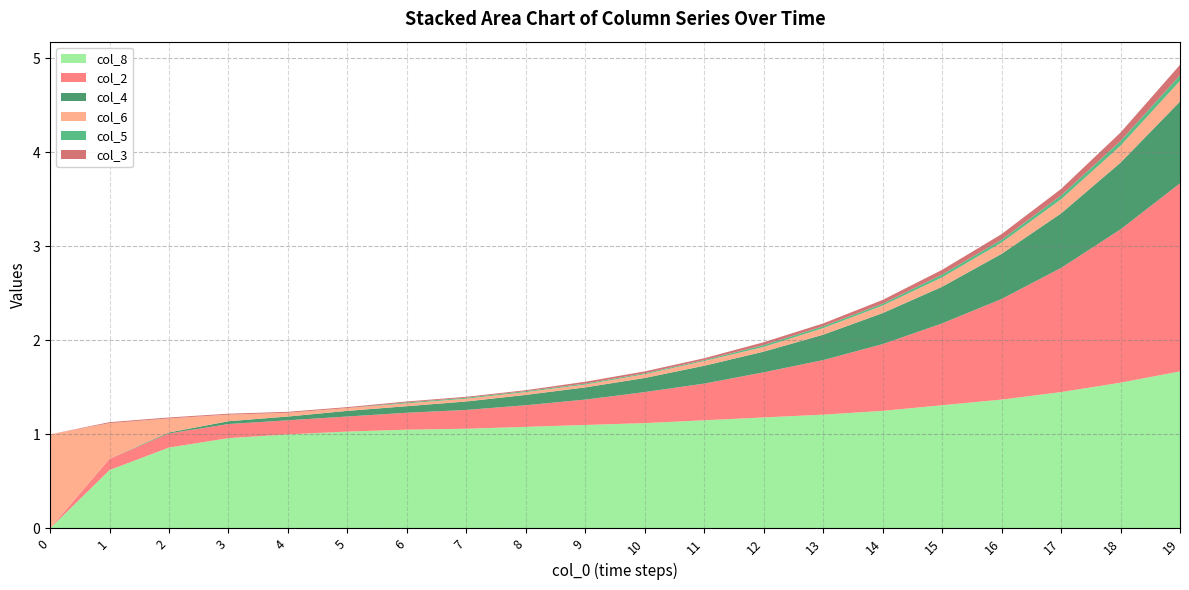

Reading left to right, list all the values displayed in this chart.

col_8: 0=0.0	1=0.6	2=0.9	3=1.0	4=1.0	5=1.0	6=1.1	7=1.1	8=1.1	9=1.1	10=1.1	11=1.1	12=1.2	13=1.2	14=1.2	15=1.3	16=1.4	17=1.4	18=1.6	19=1.7
col_2: 0=0.0	1=0.1	2=0.1	3=0.1	4=0.1	5=0.2	6=0.2	7=0.2	8=0.2	9=0.3	10=0.3	11=0.4	12=0.5	13=0.6	14=0.7	15=0.9	16=1.1	17=1.3	18=1.6	19=2.0
col_4: 0=0.0	1=0.0	2=0.0	3=0.0	4=0.0	5=0.1	6=0.1	7=0.1	8=0.1	9=0.1	10=0.1	11=0.2	12=0.2	13=0.3	14=0.3	15=0.4	16=0.5	17=0.6	18=0.7	19=0.9
col_6: 0=1.0	1=0.4	2=0.1	3=0.1	4=0.0	5=0.0	6=0.0	7=0.0	8=0.0	9=0.0	10=0.0	11=0.1	12=0.1	13=0.1	14=0.1	15=0.1	16=0.1	17=0.1	18=0.2	19=0.2
col_5: 0=0.0	1=0.0	2=0.0	3=0.0	4=0.0	5=0.0	6=0.0	7=0.0	8=0.0	9=0.0	10=0.0	11=0.0	12=0.0	13=0.0	14=0.0	15=0.0	16=0.0	17=0.0	18=0.1	19=0.1
col_3: 0=0.0	1=0.0	2=0.0	3=0.0	4=0.0	5=0.0	6=0.0	7=0.0	8=0.0	9=0.0	10=0.0	11=0.0	12=0.0	13=0.0	14=0.0	15=0.1	16=0.1	17=0.1	18=0.1	19=0.1